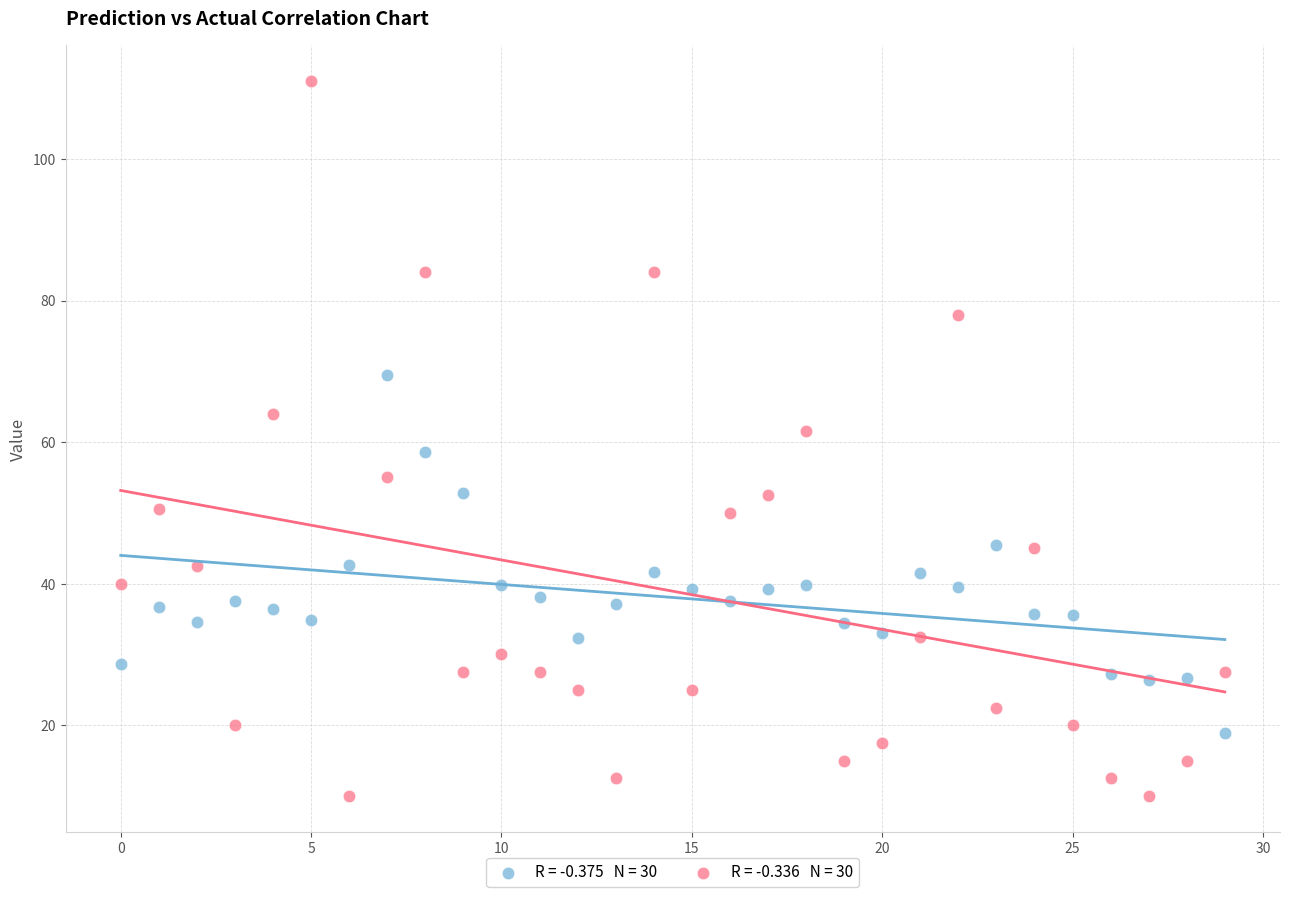

Across all data points, what is the range of Y values (max minus min)?

101.0